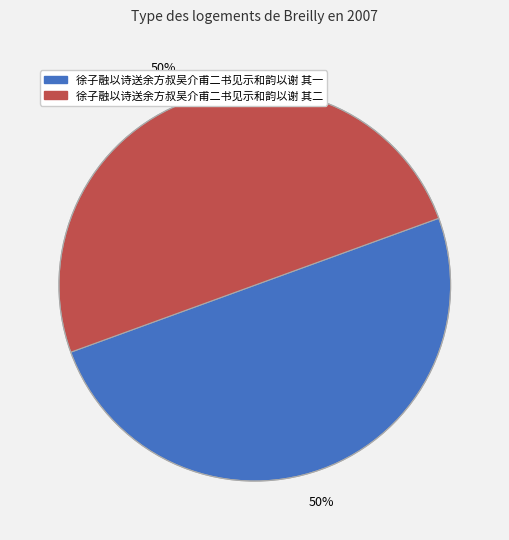

The 徐子融以诗送余方叔吴介甫二书见示和韵以谢 其一 slice represents 50% of the pie. True or false?

True